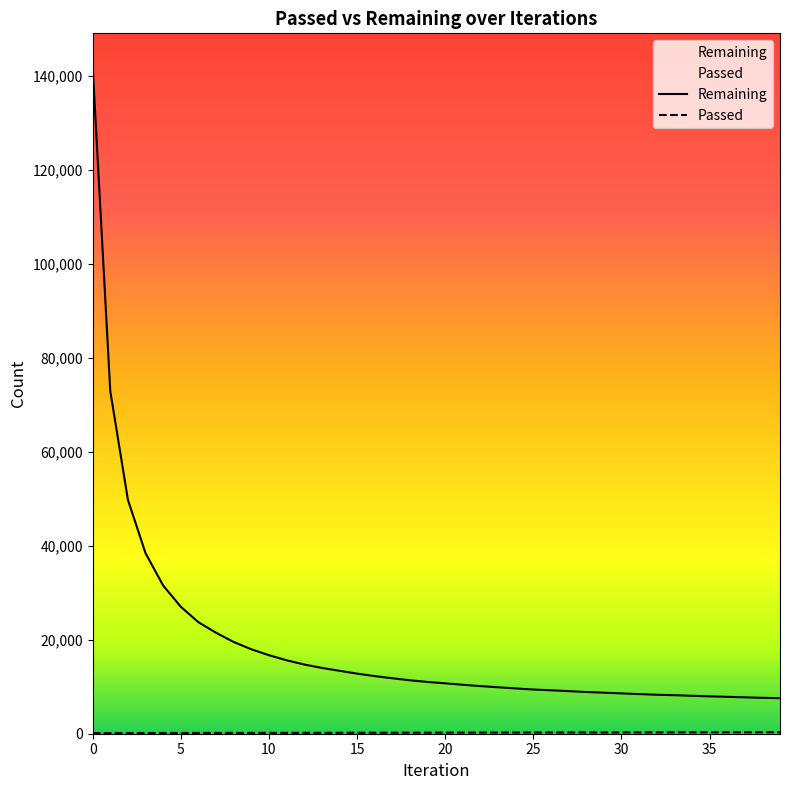

List the series in order of their overall mean, lowest first.

Passed, Remaining